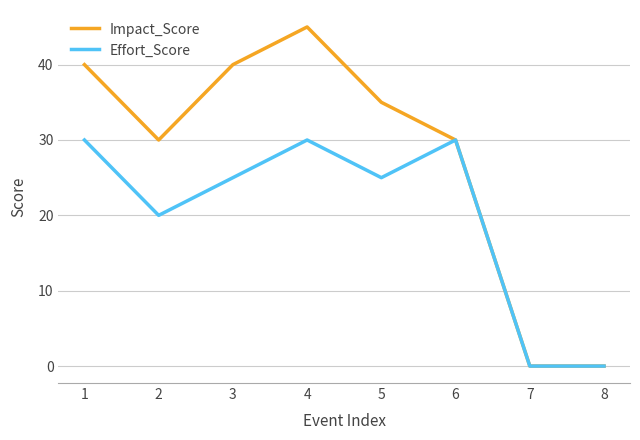

Rank the series by their average value, from highest to lowest.

Impact_Score, Effort_Score